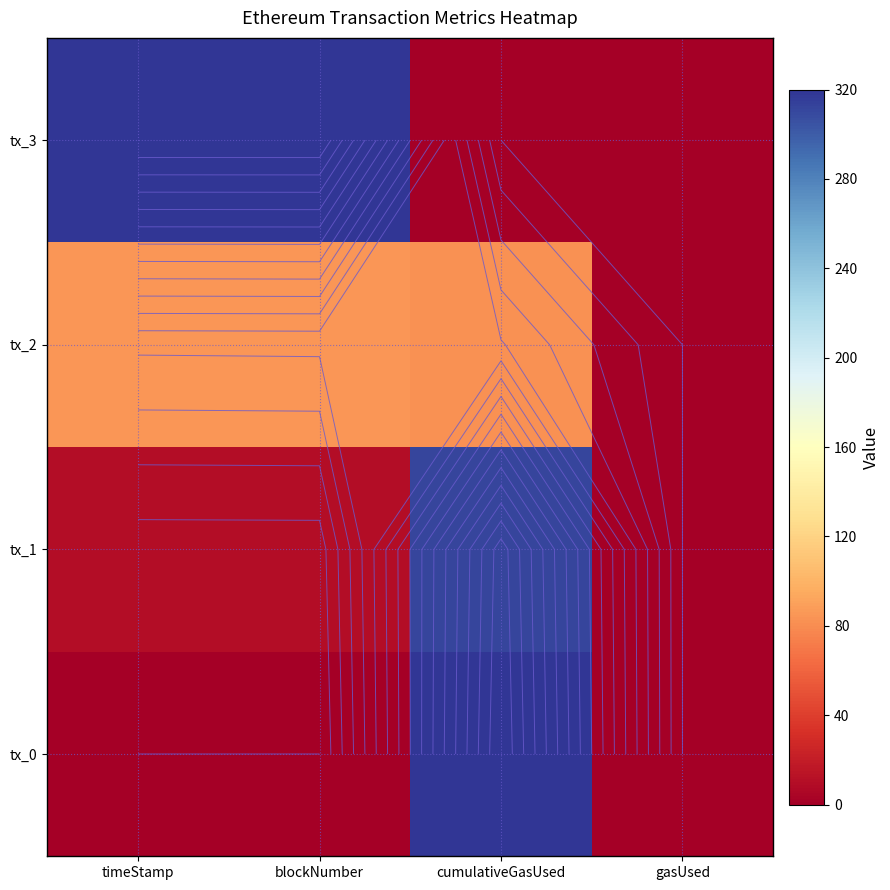

What is the total value across all series at cumulativeGasUsed?

713.9